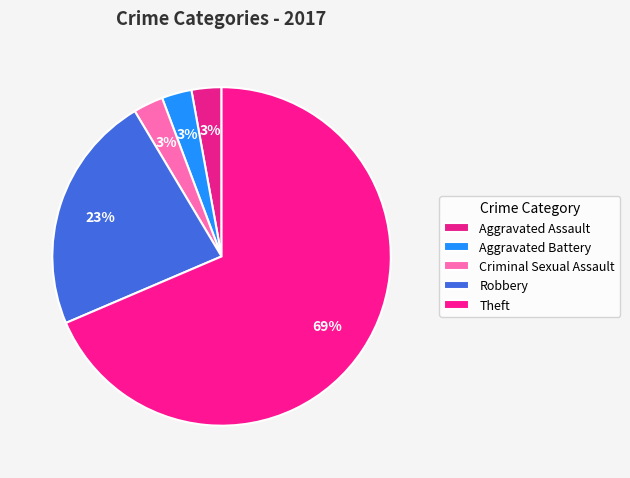

What is the majority slice?

Theft